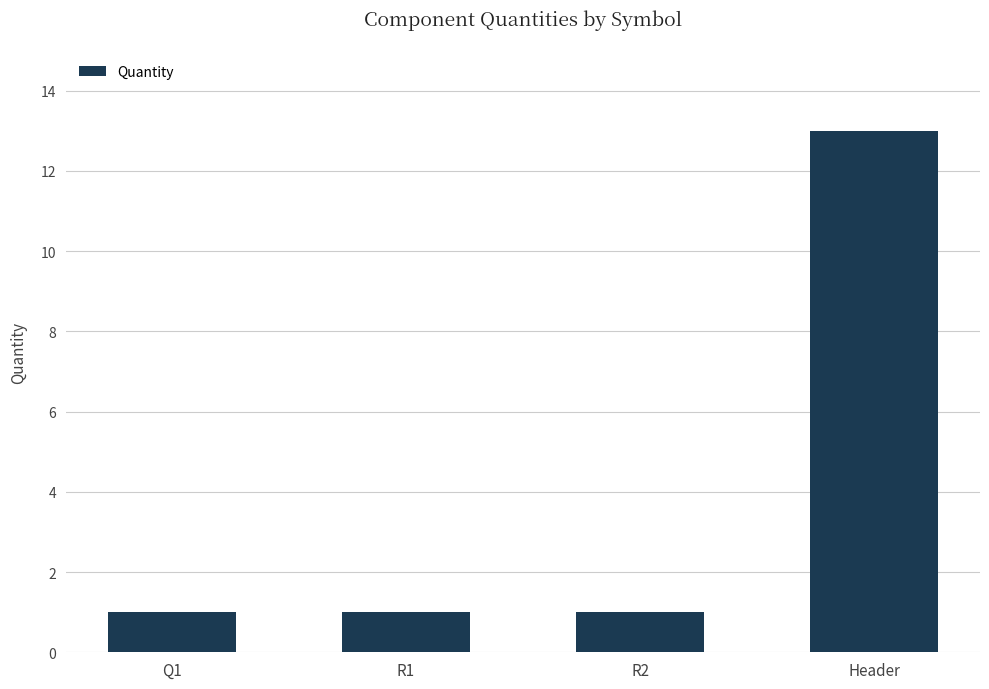

What is the maximum value shown in the chart?

13